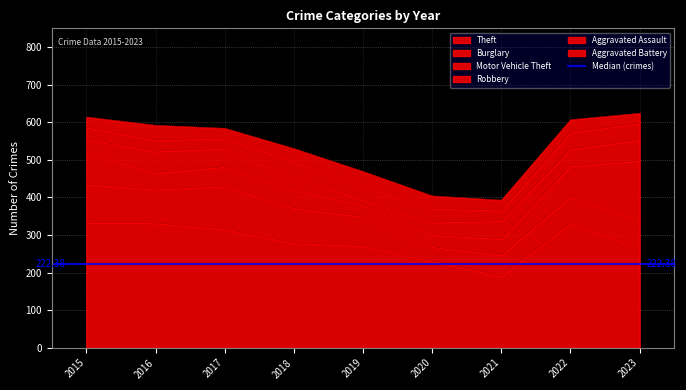

The Theft series shows 267 at 2023. True or false?

True